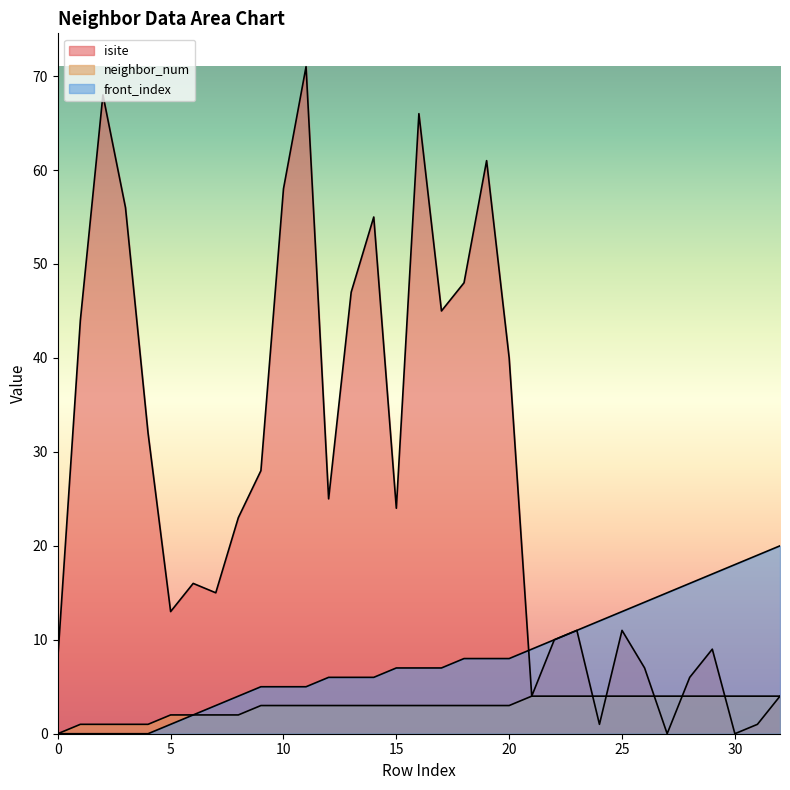

What is the difference between the front_index values at 14 and 25?

7